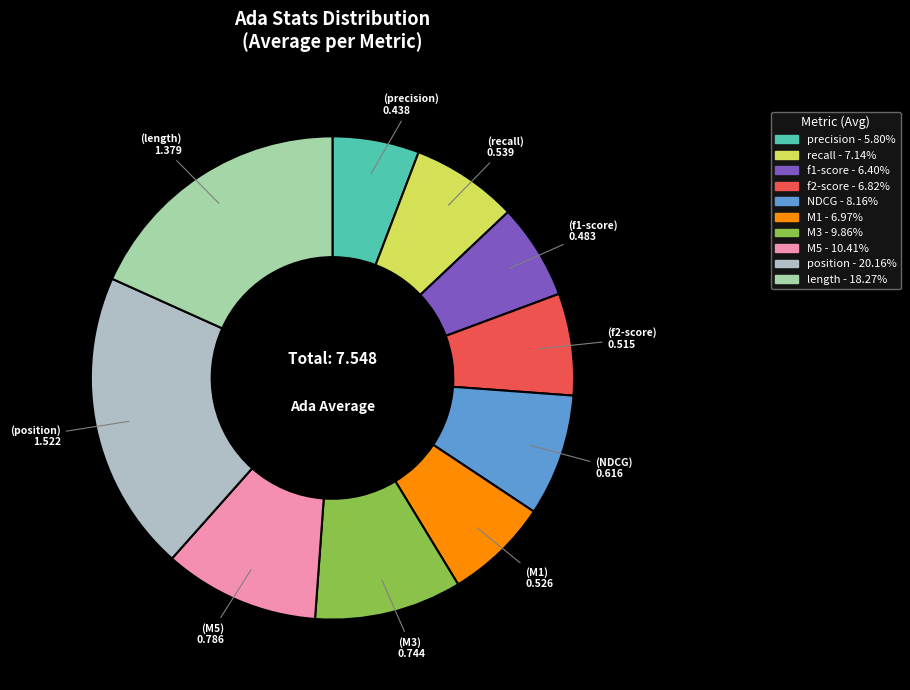

Combined, what portion of the pie is f2-score and M3?

16.7%